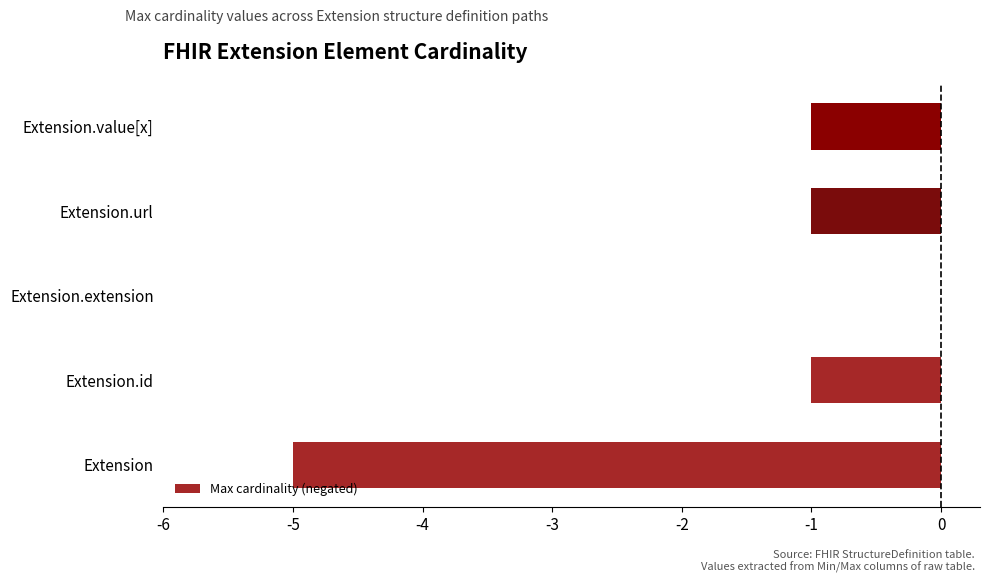

Does the chart contain stacked bars?

No